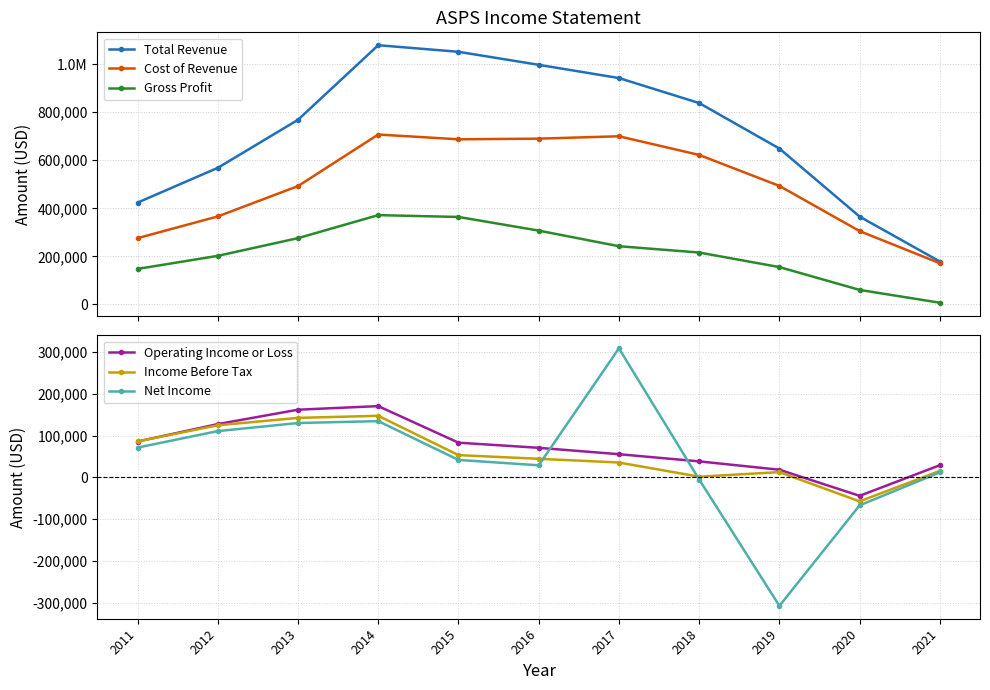

What is the value of the Operating Income or Loss point at the 5th from the left?

82900